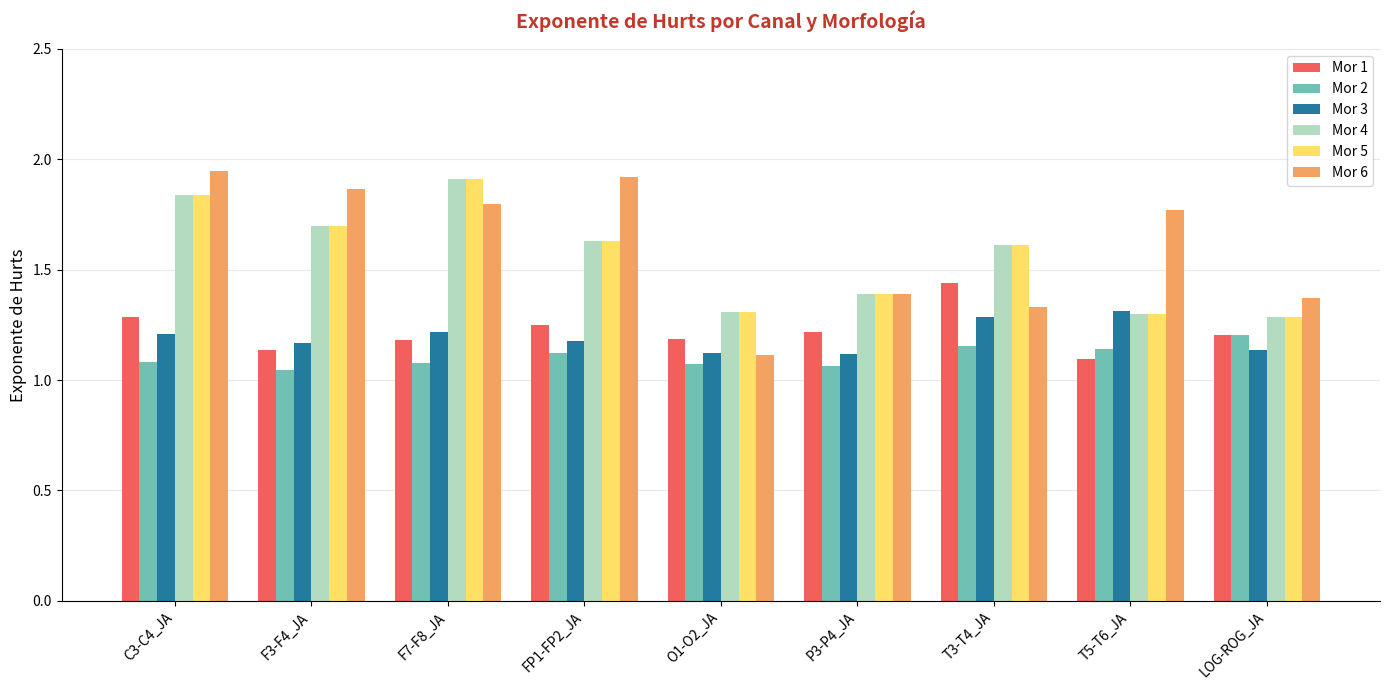

Which series changed the most between F3-F4_JA and T3-T4_JA?

Mor 6